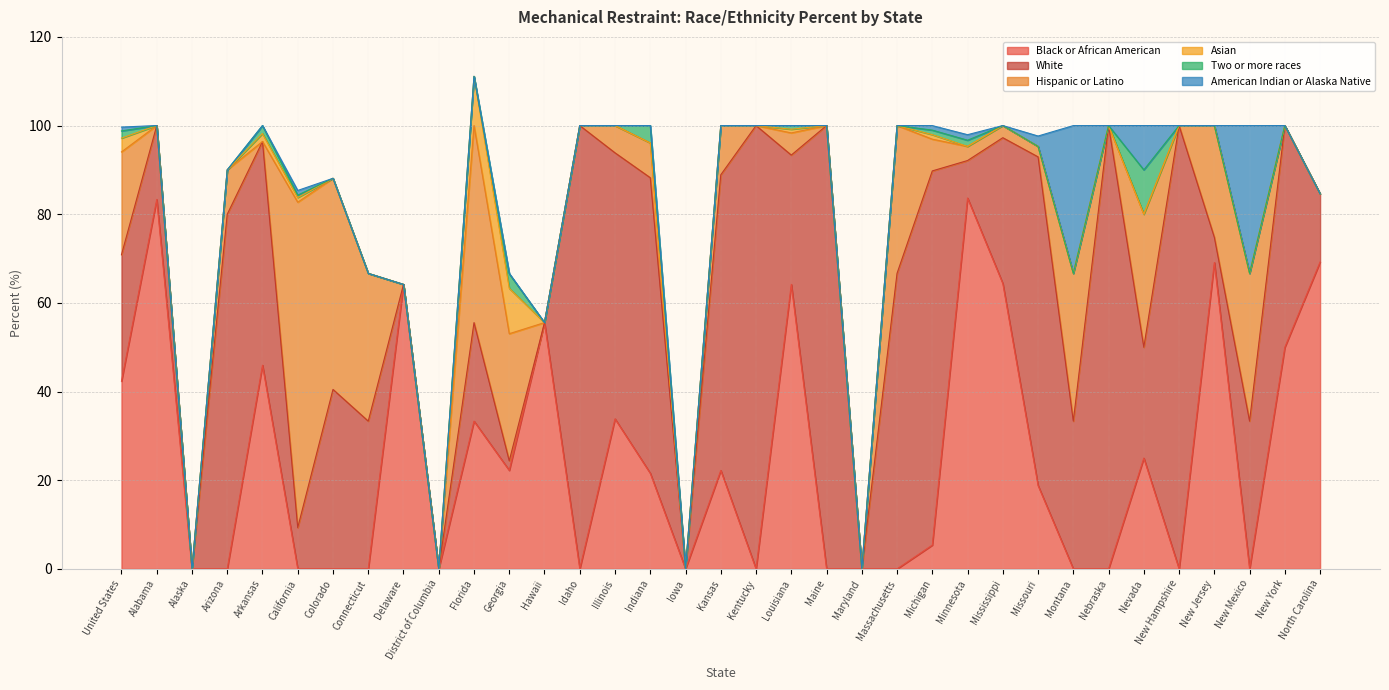

What is the greatest value displayed?

100.0